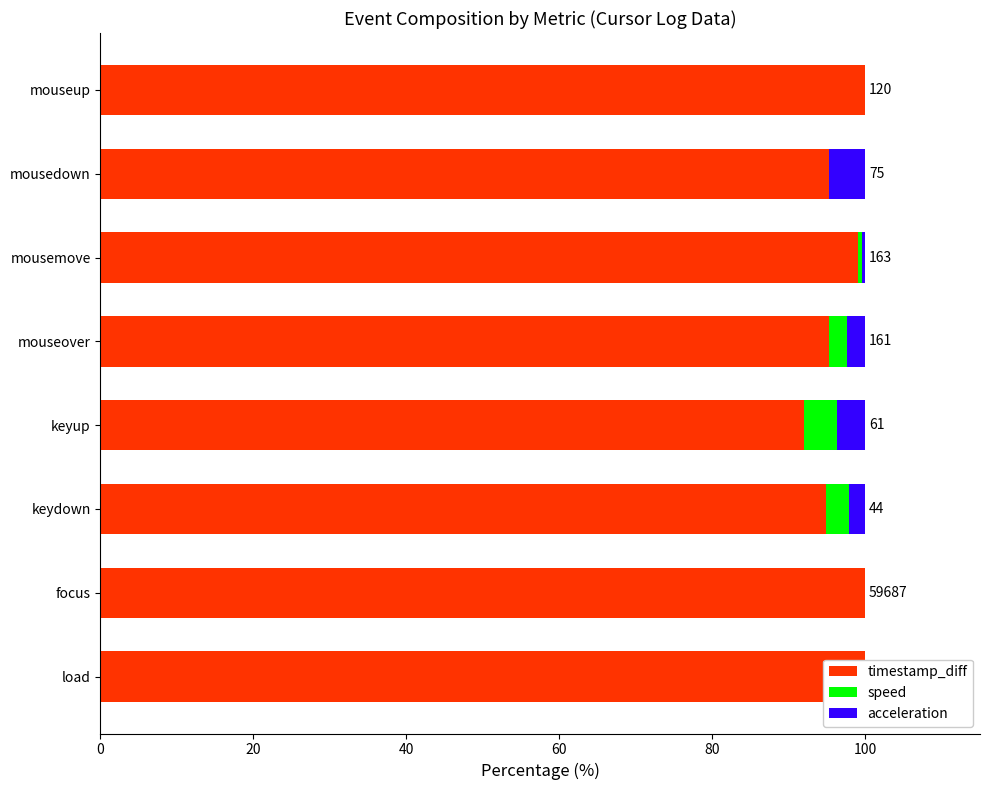

What position from the left is load?

1